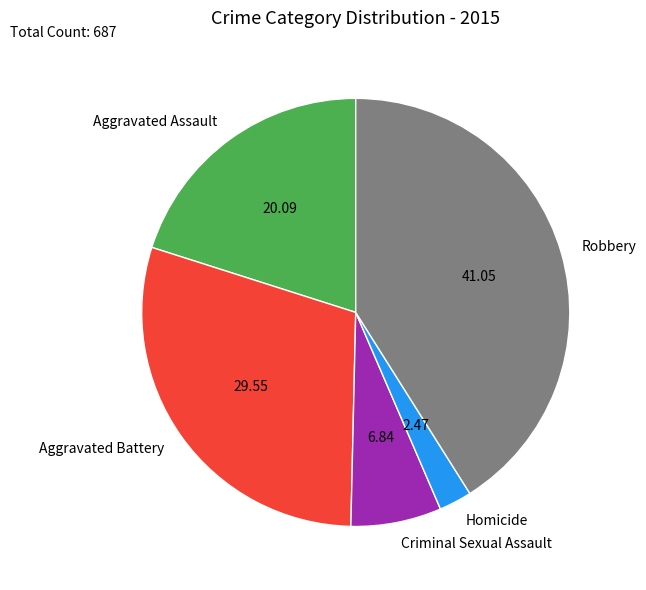

What is the ratio of the value at Criminal Sexual Assault to the value at Aggravated Assault?

0.3